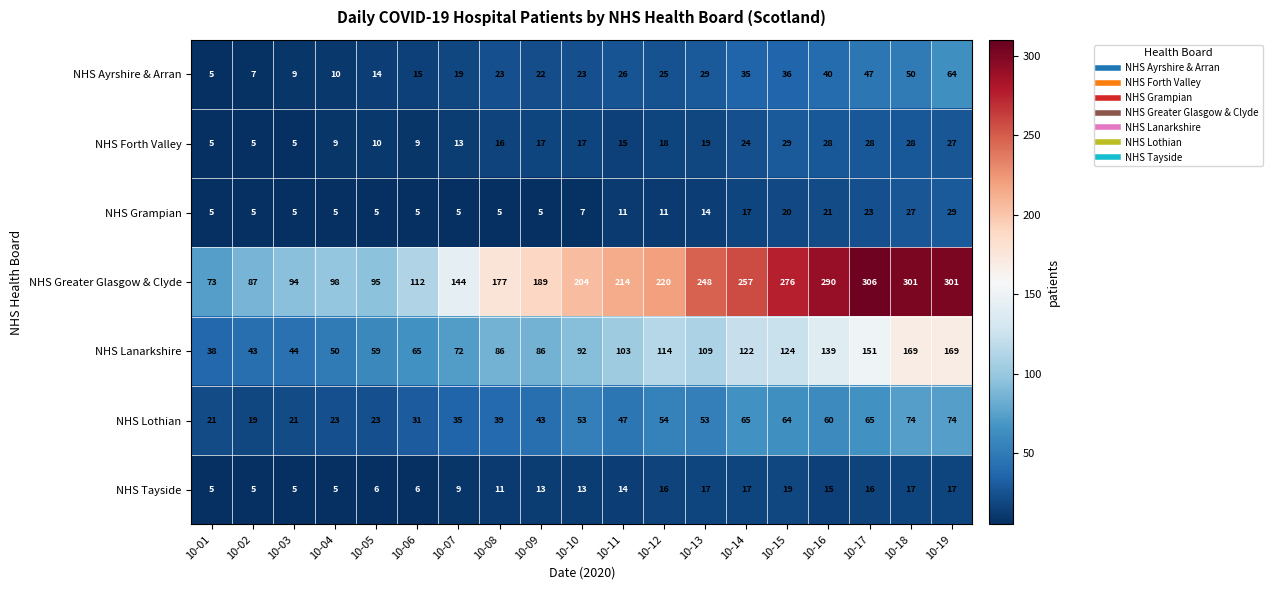

What is the difference between the highest and lowest values at 10-14?

240